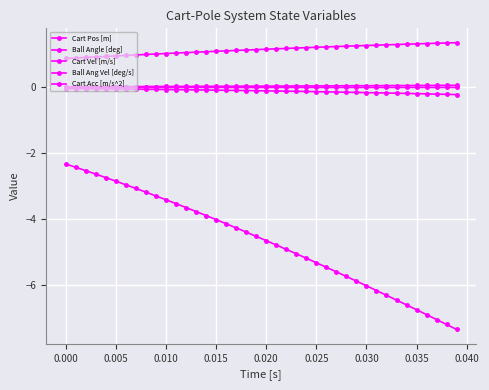

True or false: Cart Acc [m/s^2] has more than 0 points higher than both neighbors.

False